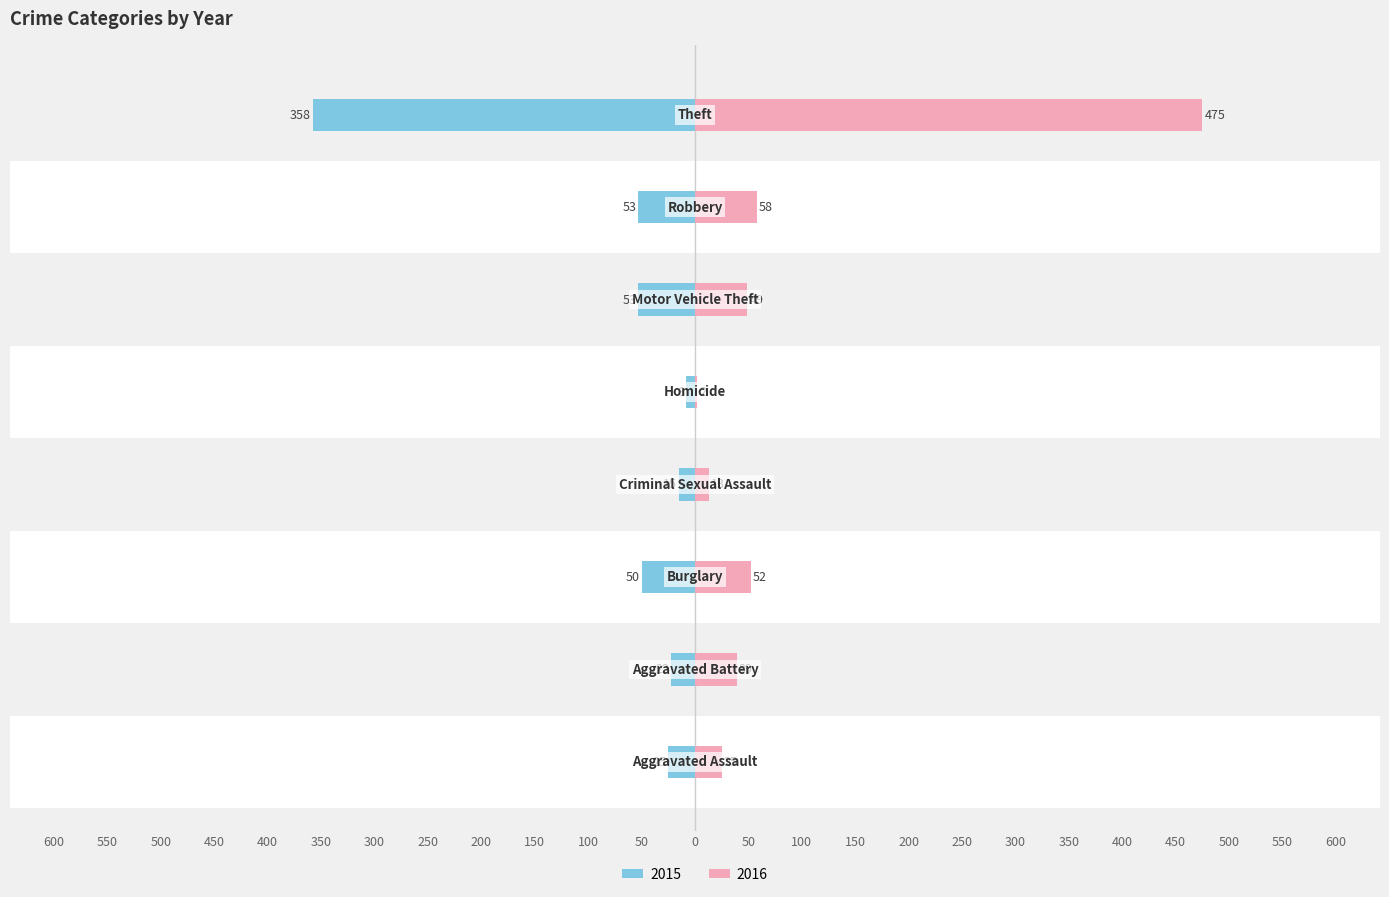

How many values in the 2016 series exceed 49?

3